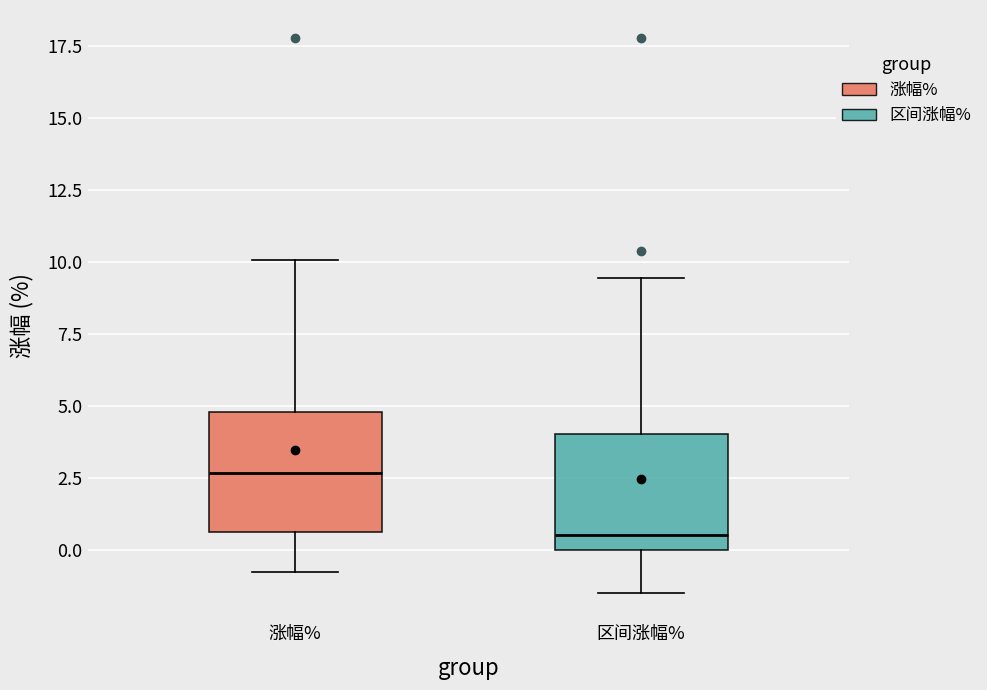

Reading left to right, read every box against the y-axis: the position of its median line, the range the box covers, and the ends of its whiskers. The values are not printed on the chart, so give them approximately, as read against the axis.

涨幅%: median 2.5, box 0.5 to 5.0, whiskers -1.0 to 10.0
区间涨幅%: median 0.5, box 0.0 to 4.0, whiskers -1.5 to 9.5